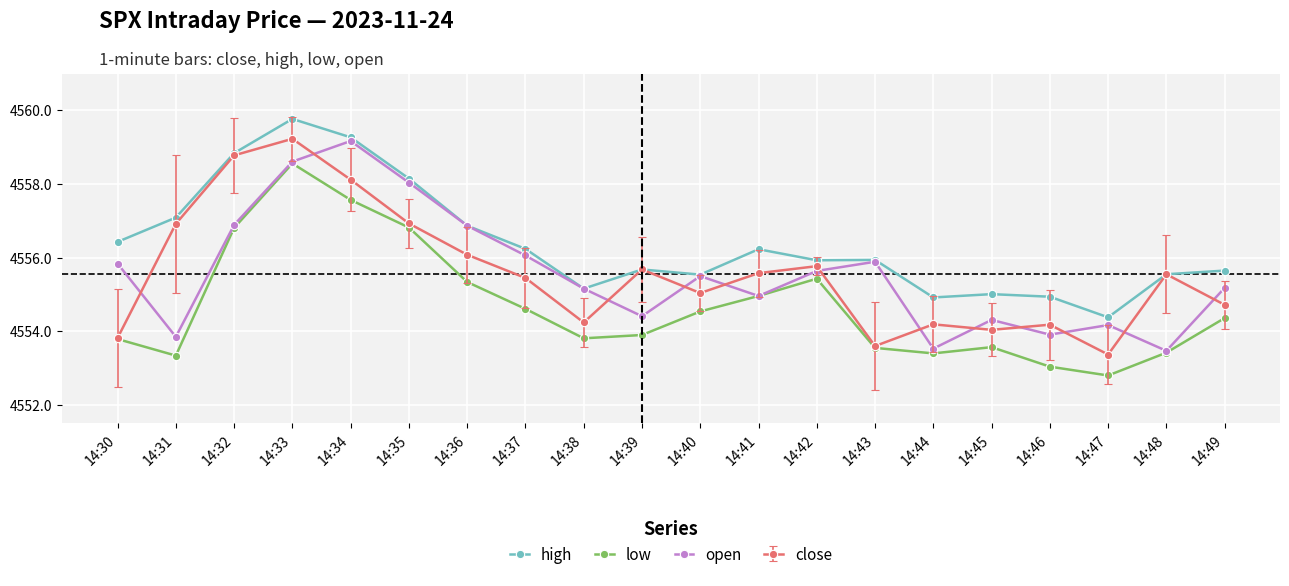

What is the difference between the highest and lowest values at 14:36?

1.5